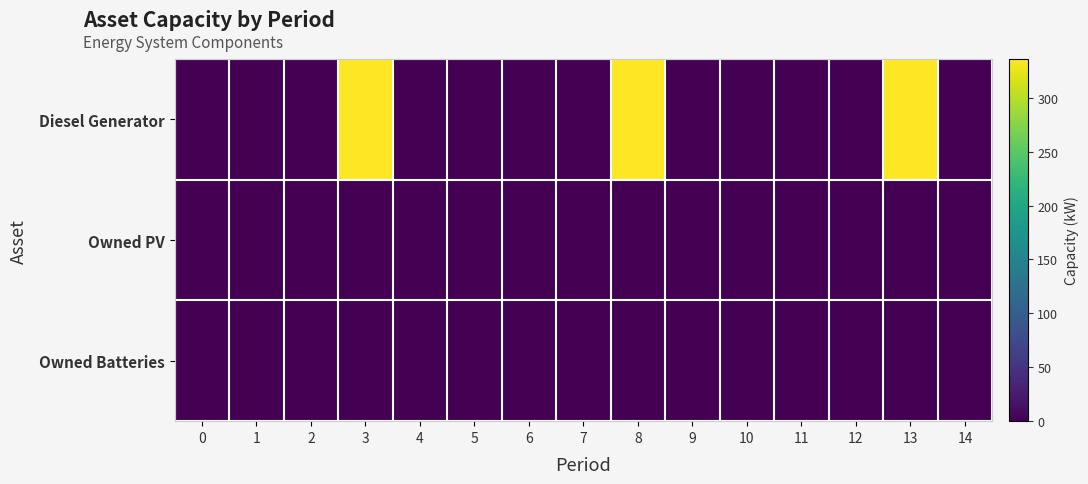

Reading left to right, transcribe all the data shown in this chart.

Diesel Generator: 0=0	1=0	2=0	3=336	4=0	5=0	6=0	7=0	8=336	9=0	10=0	11=0	12=0	13=336	14=0
Owned PV: 0=0	1=0	2=0	3=0	4=0	5=0	6=0	7=0	8=0	9=0	10=0	11=0	12=0	13=0	14=0
Owned Batteries: 0=0	1=0	2=0	3=0	4=0	5=0	6=0	7=0	8=0	9=0	10=0	11=0	12=0	13=0	14=0